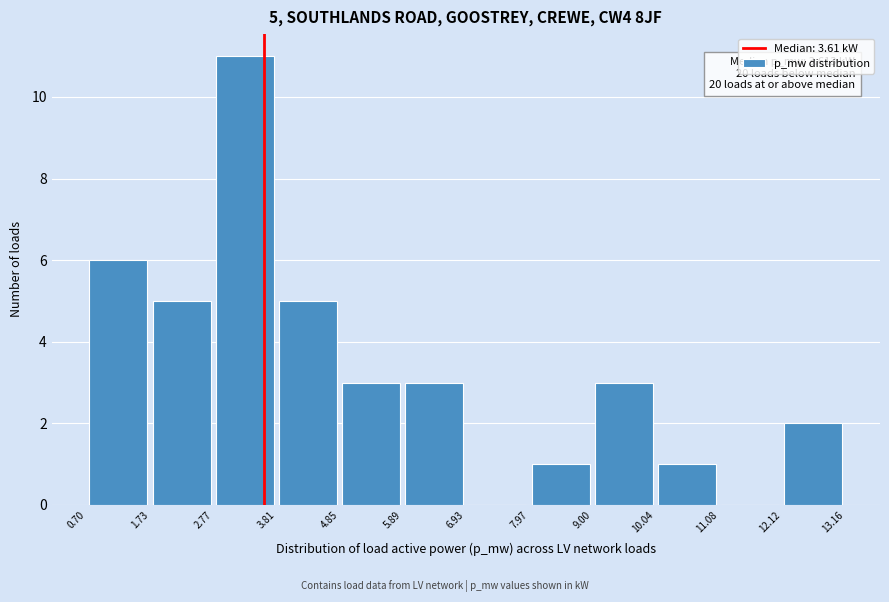

Which range on the x-axis has the tallest bar?

2.77 to 3.81